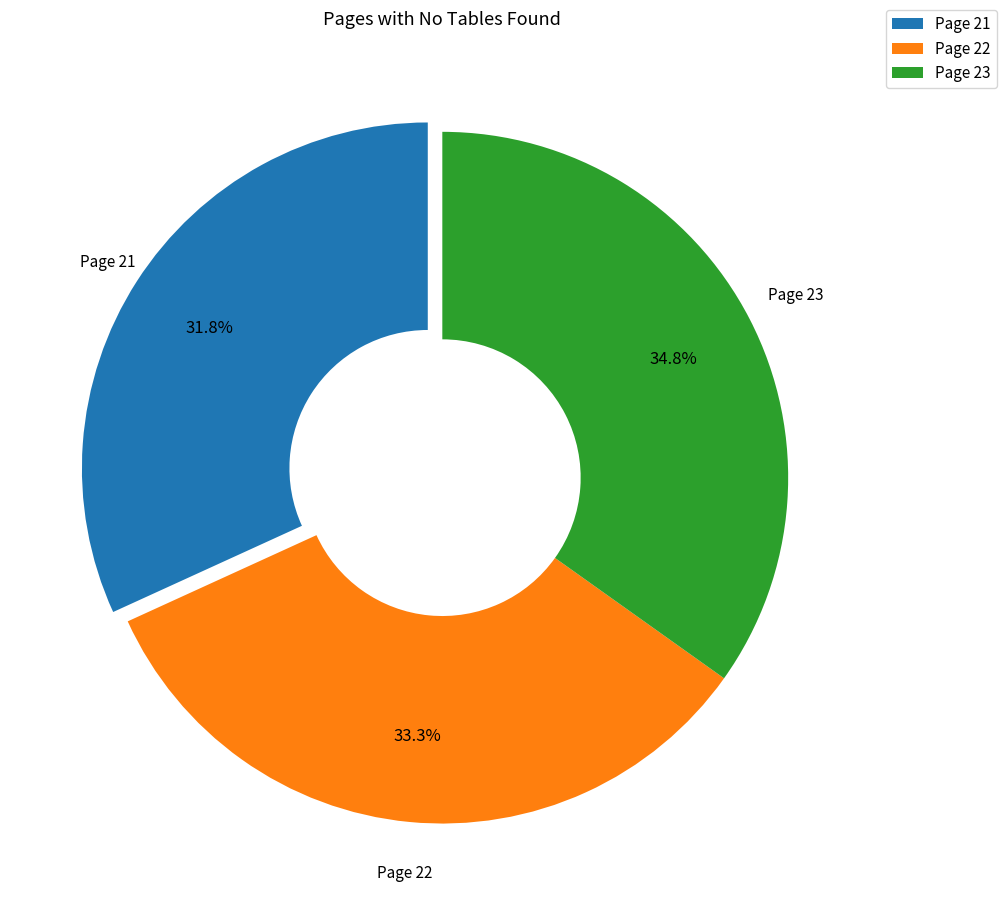

To the nearest percent, what is the difference between the Page 23 and Page 21 slice percentages?

3%